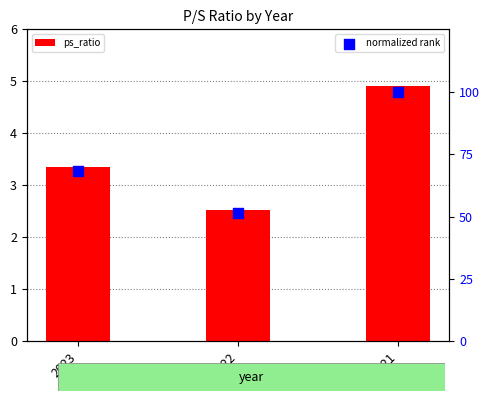

At which category is the sum across all series the highest?

2021